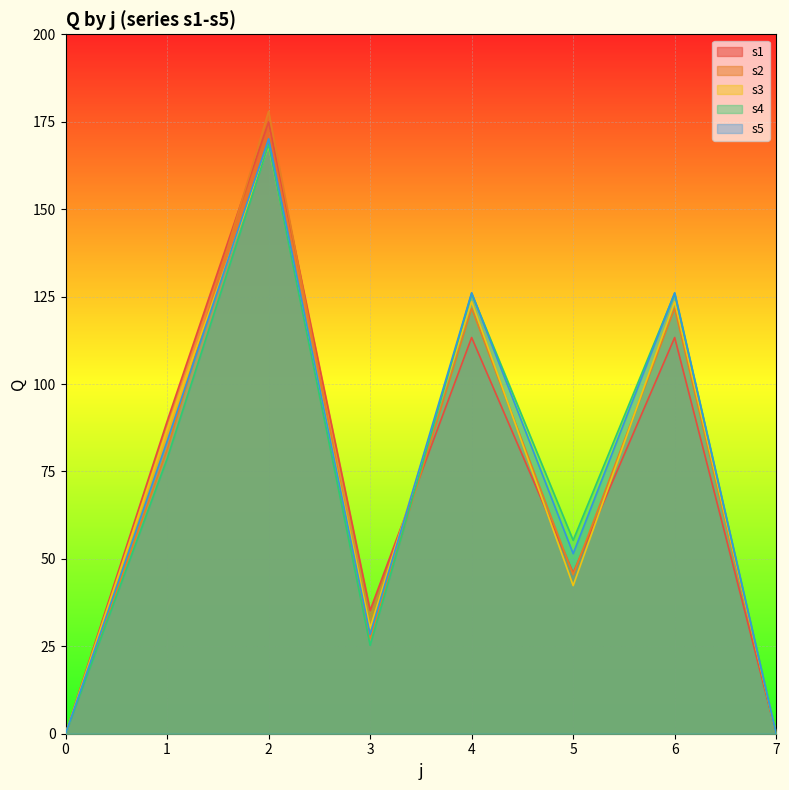

What is the difference between the s4 values at 6 and 5?

70.6